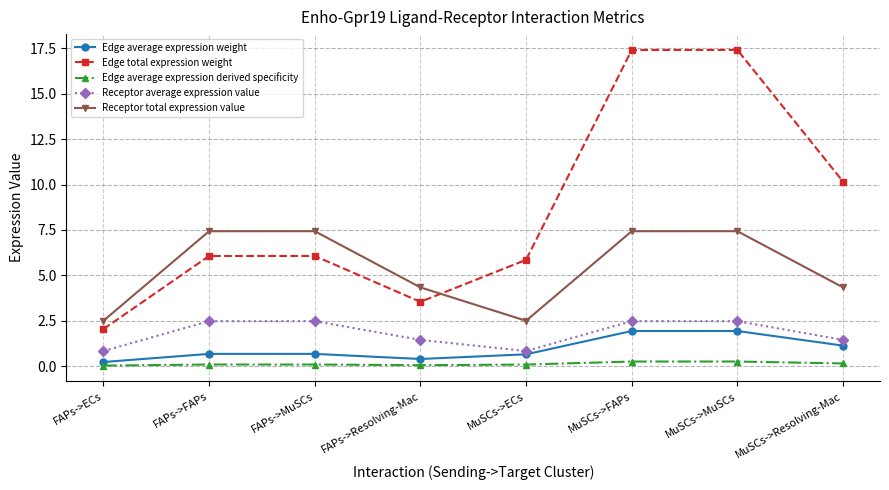

Which series has the largest range (max minus min)?

Edge total expression weight